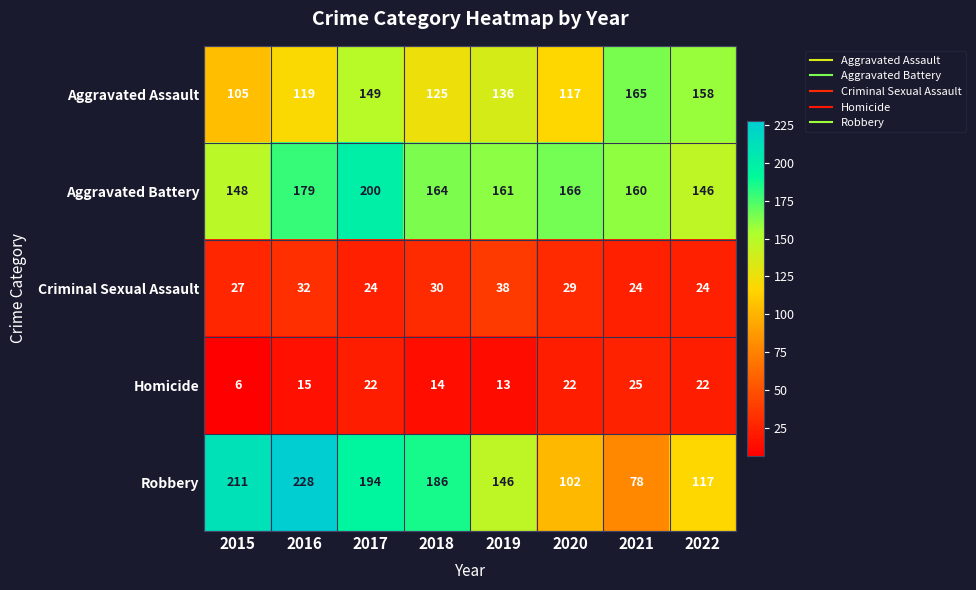

Is it true that Aggravated Battery equals 148 at 2015?

True